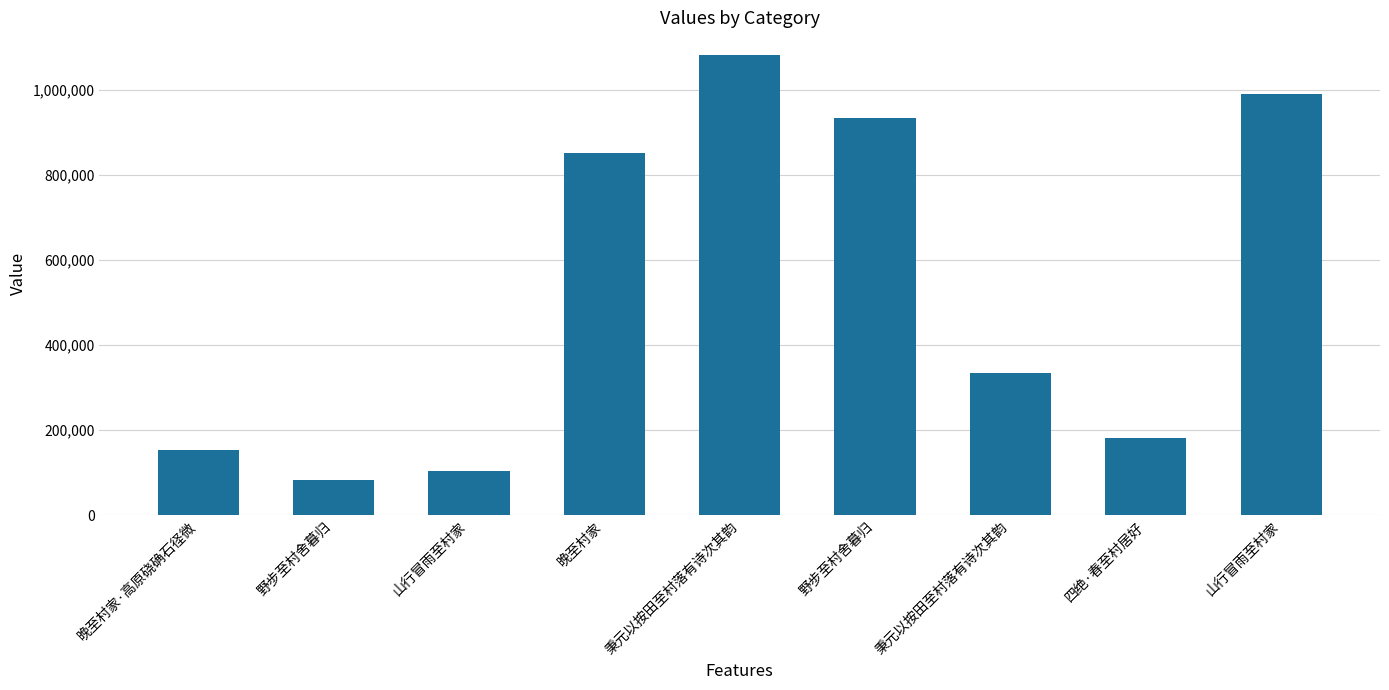

The chart shows a value of 123370 at 野步至村舍暮归. True or false?

False